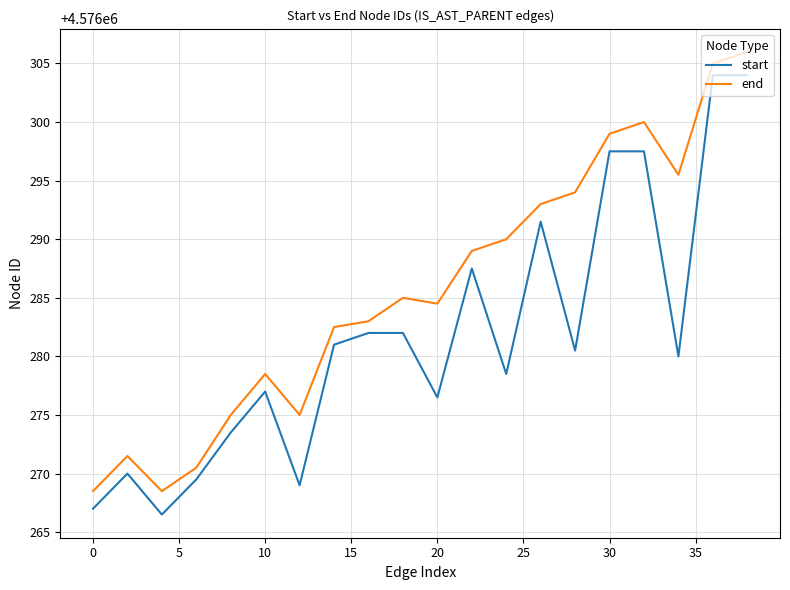

True or false: end and start intersect in this chart.

False